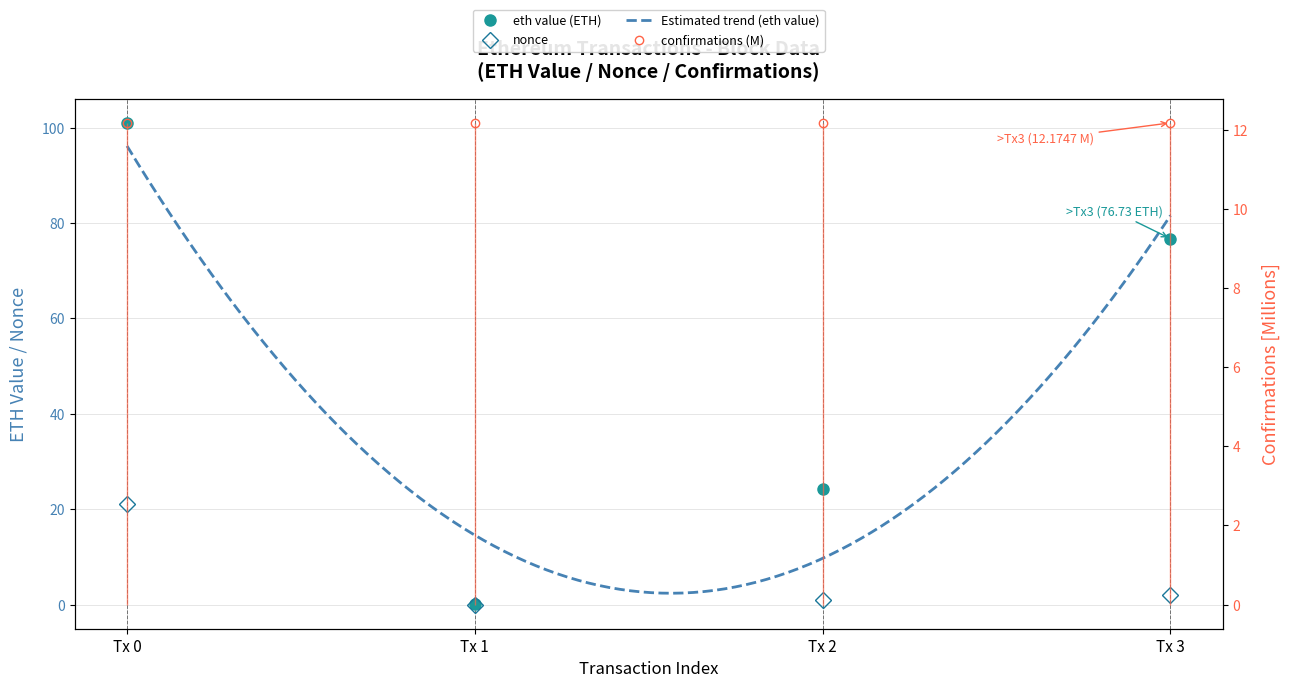

Does the chart have visible grid lines?

Yes